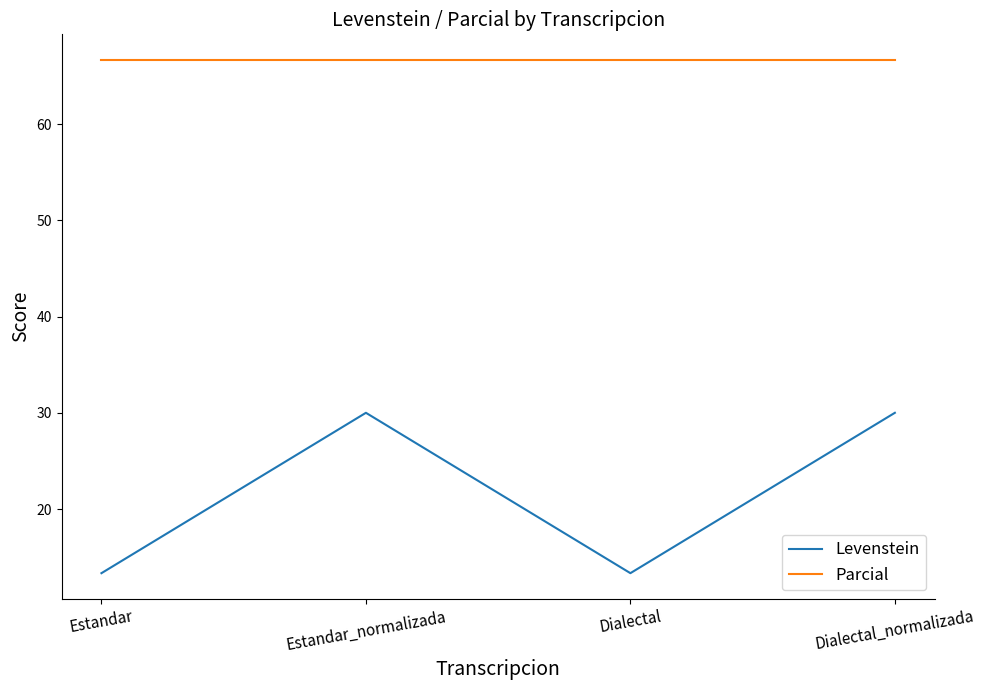

Count the number of categories in the chart.

4